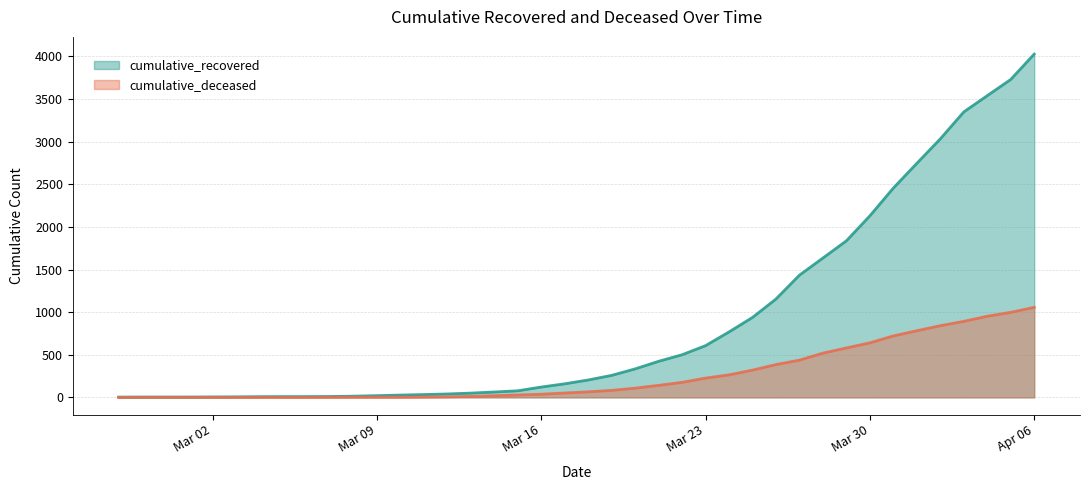

Which series has the largest total across all categories?

cumulative_recovered